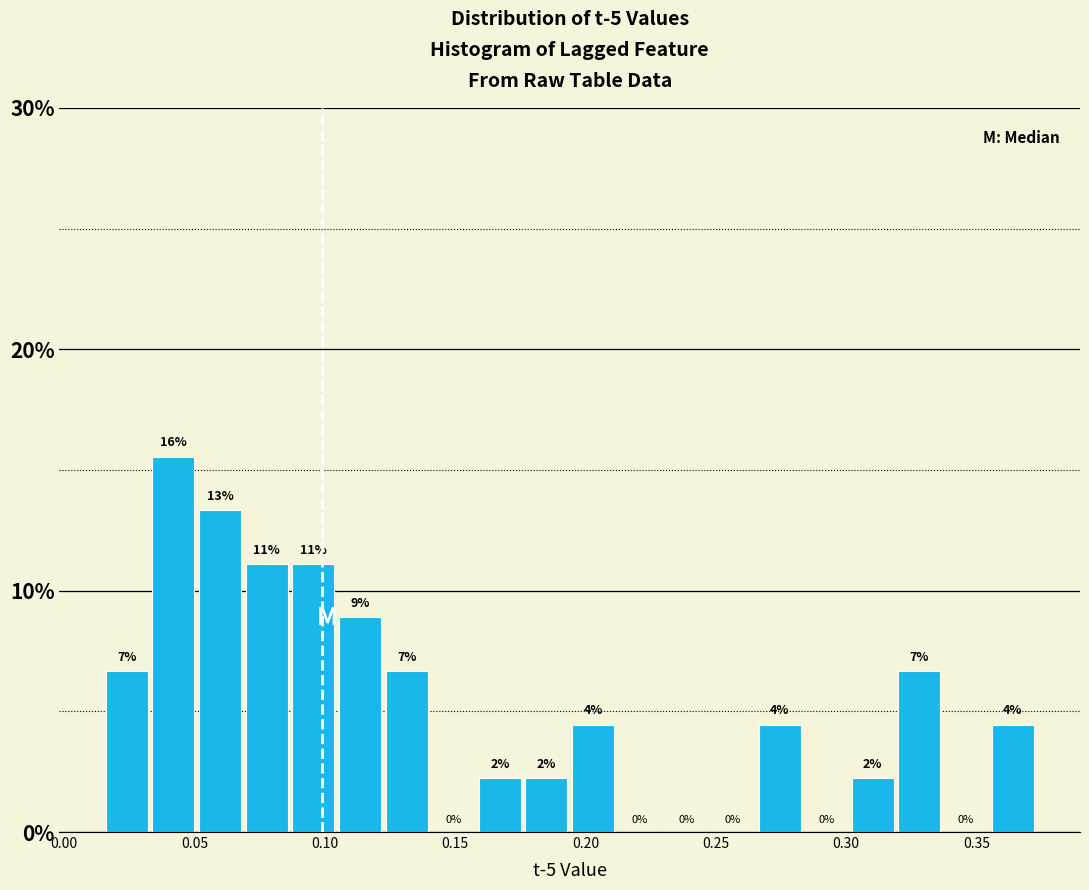

Read against the x-axis, roughly where is the centre of the tallest bar?

0.040